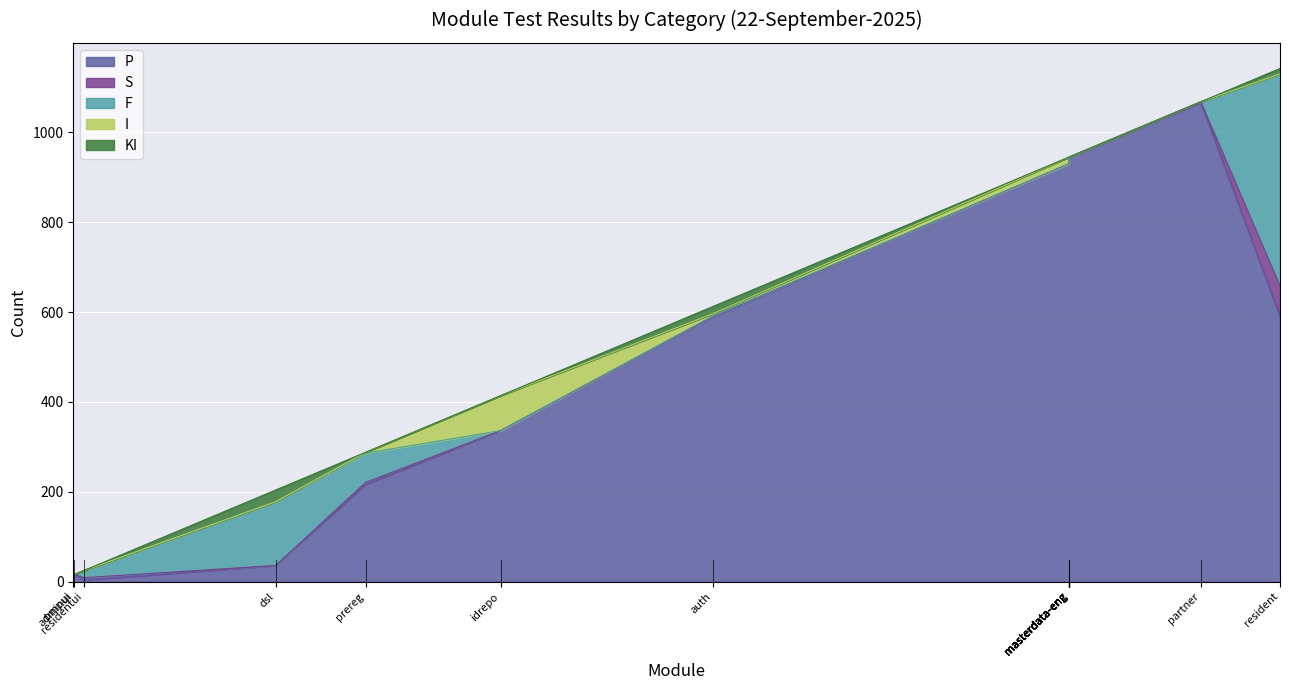

At which category does the chart reach its peak across all series?

partner